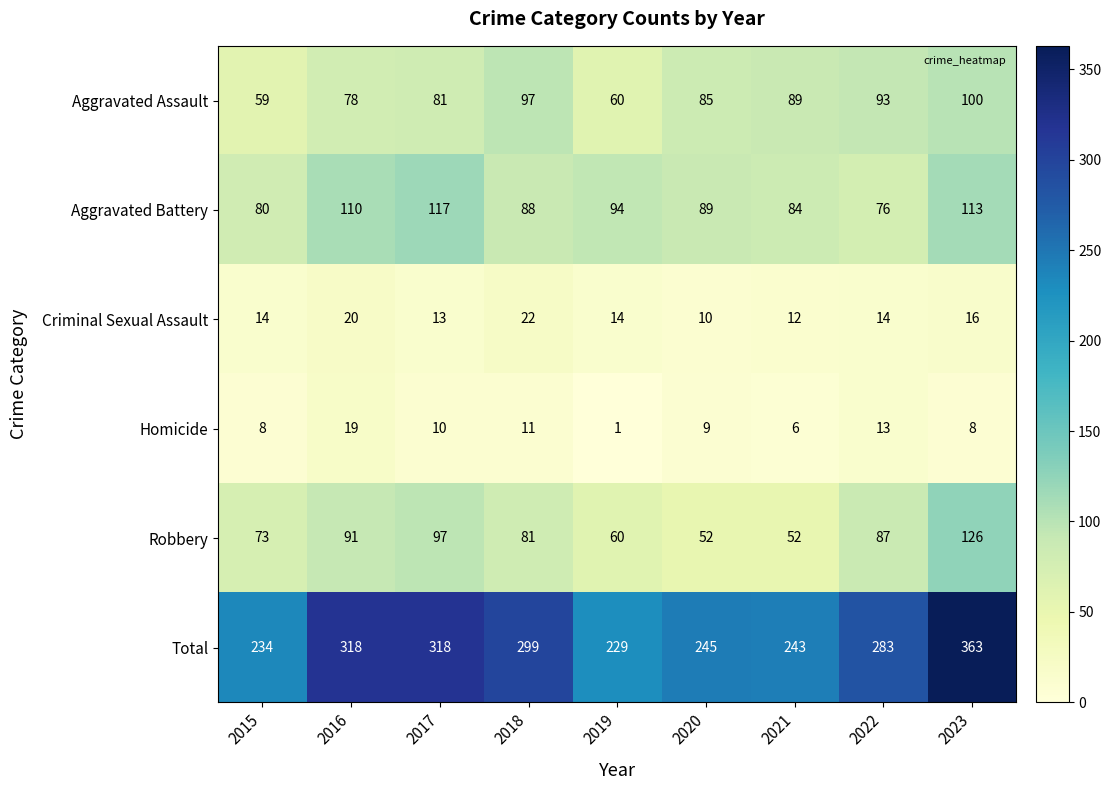

Is it true that Homicide equals 2 at 2019?

False